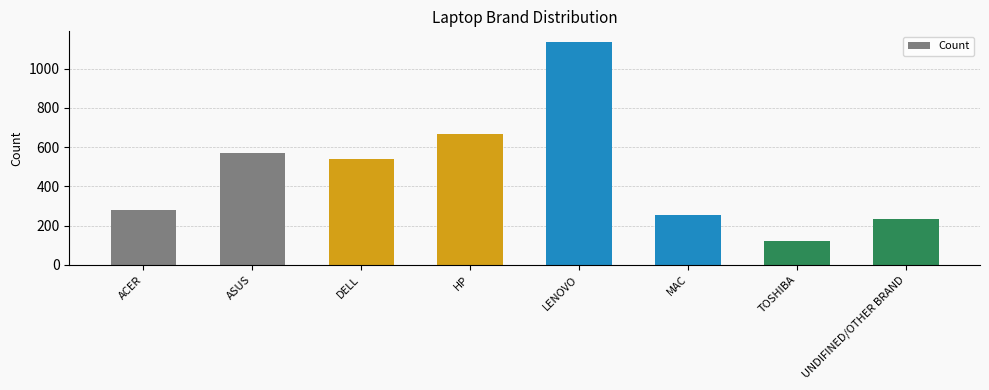

What is the label of the 5th bar from the left?

LENOVO